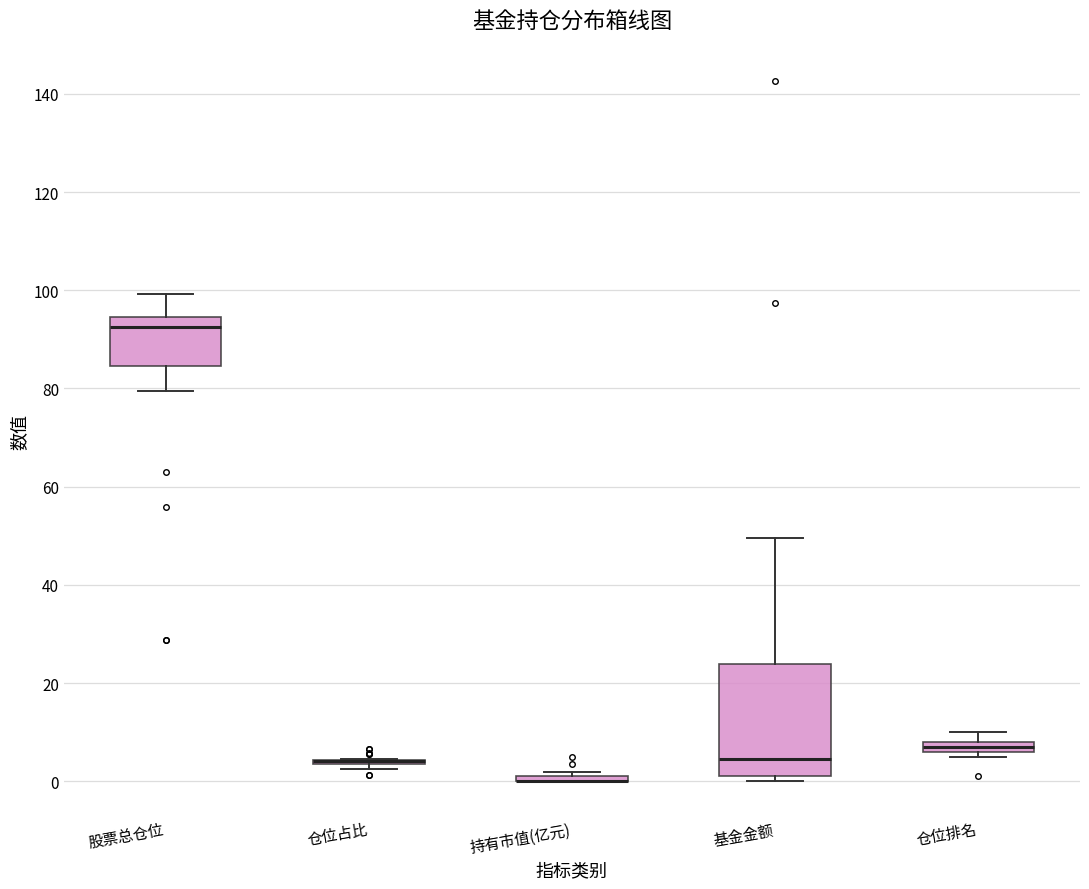

Where does the median line of the box for 基金金额 sit on the y-axis? The values are not printed on the chart, so give them approximately, as read against the axis.

4